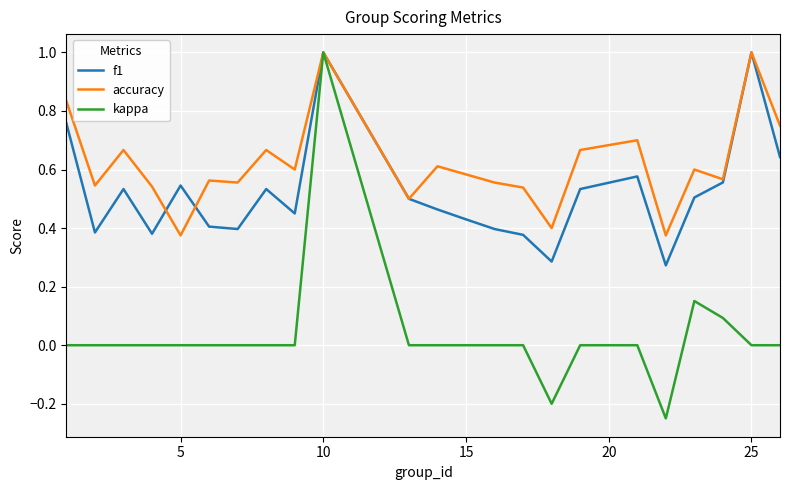

List the series in order of their overall mean, highest first.

accuracy, f1, kappa